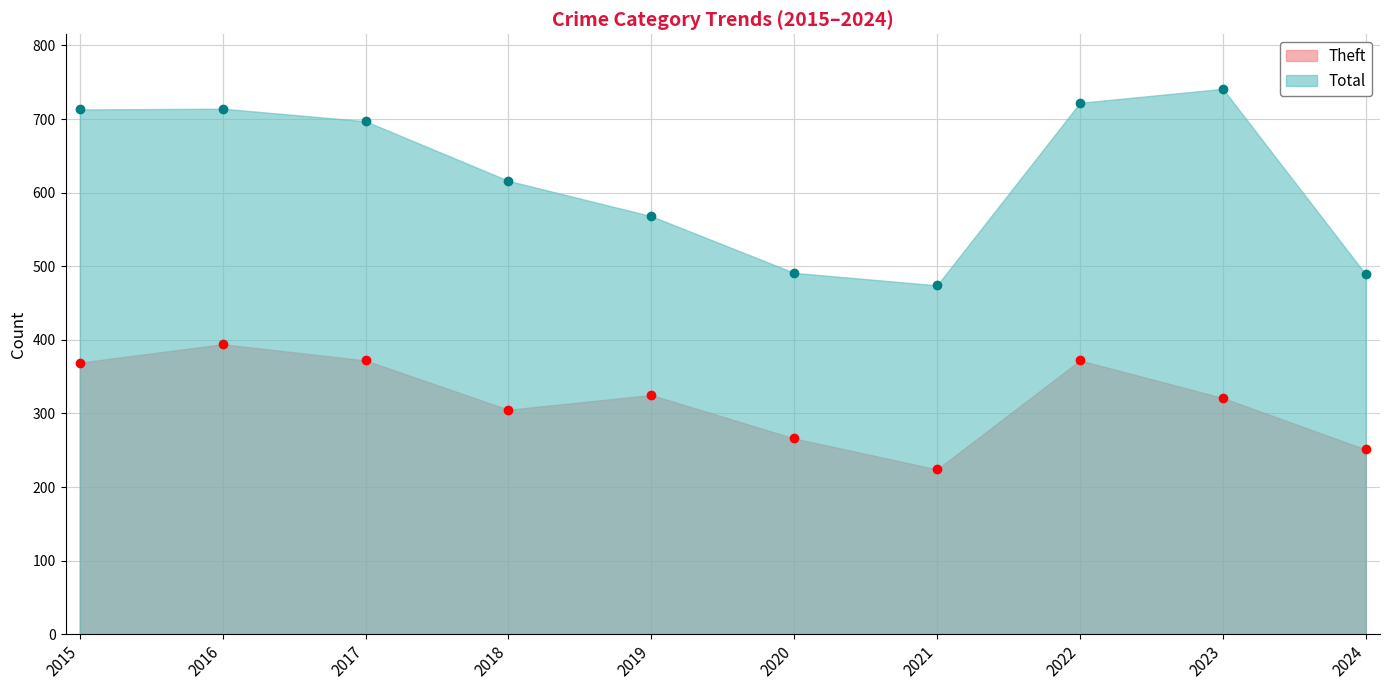

Reading left to right, extract all data points from this chart.

Theft: 369	394	372	305	325	266	224	372	321	251
Total: 713	714	697	616	568	491	474	722	741	489